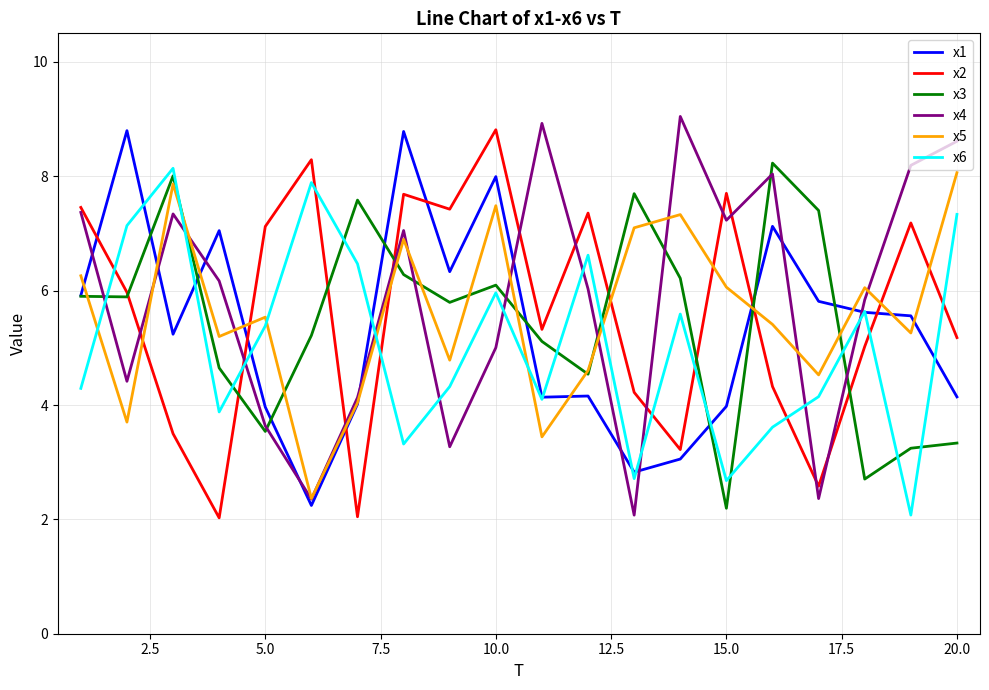

What is the smallest value displayed?

2.0